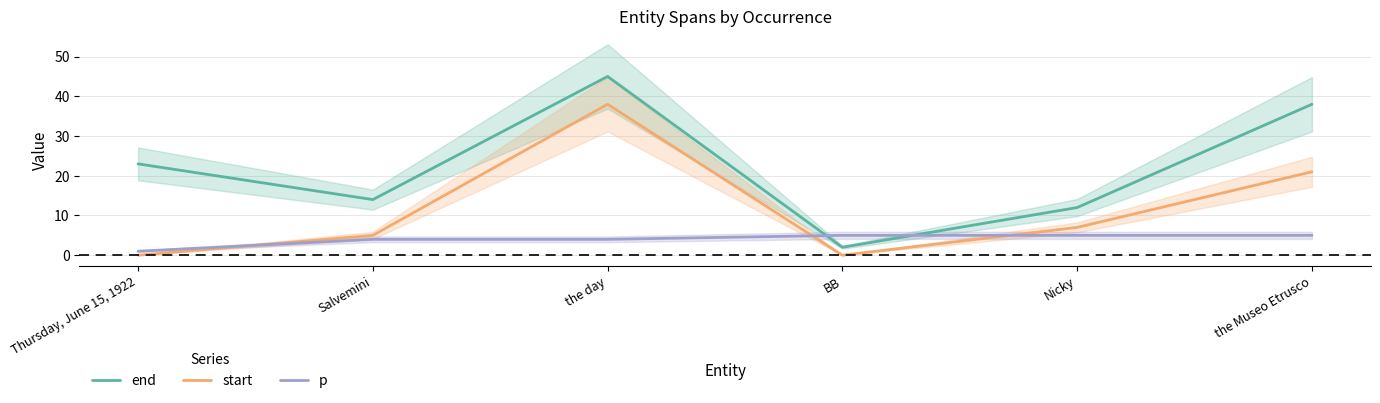

At which category is the sum across all series the highest?

the day